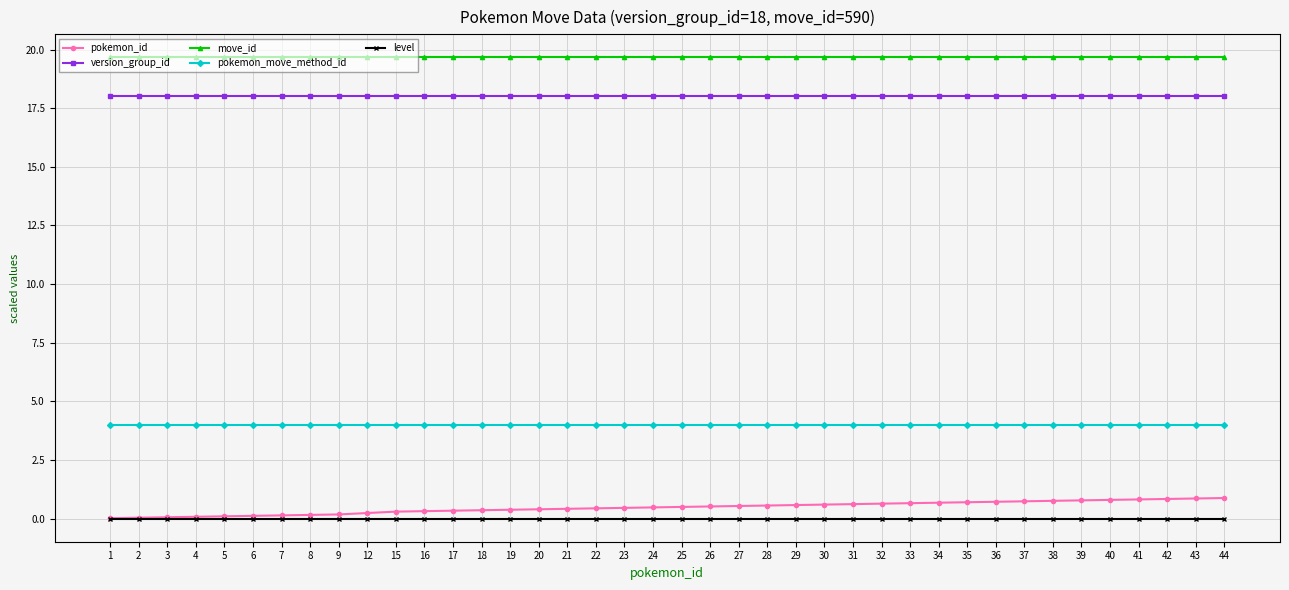

What is the total value across all series at 25?

42.2